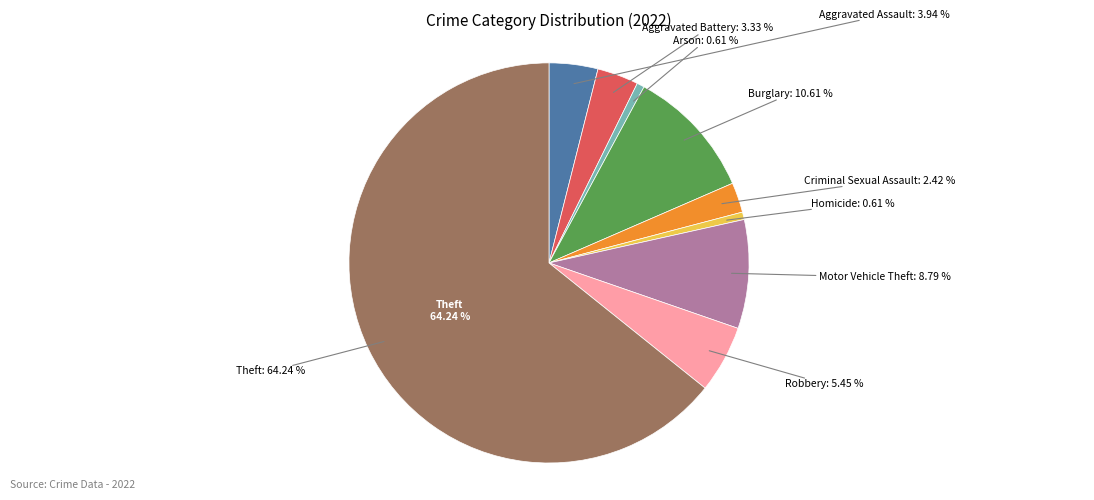

Is it true that Aggravated Battery is 1% of the pie?

False